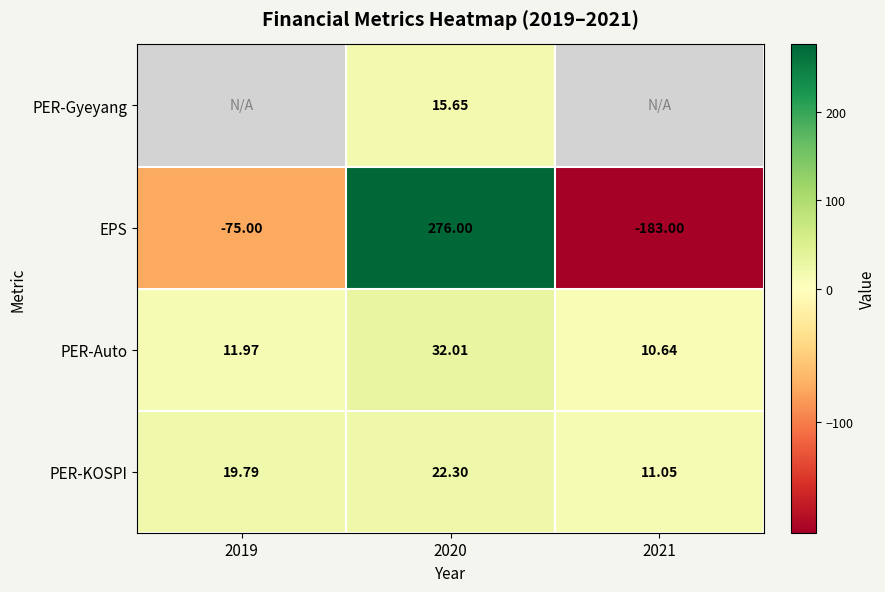

Rank the categories by PER-Auto value from highest to lowest.

2020, 2019, 2021